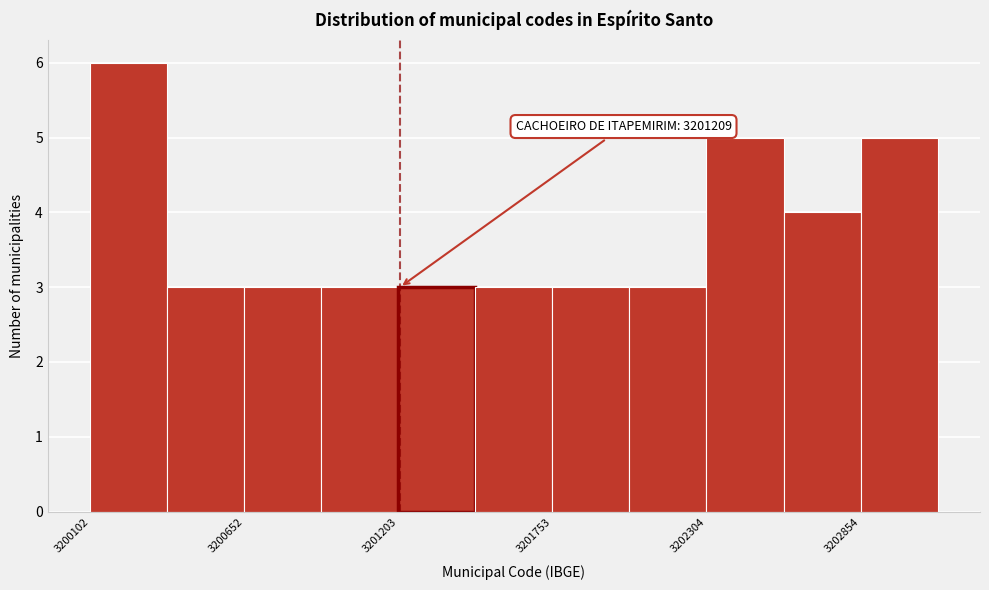

Around what value on the x-axis is the tallest bar? Give the approximate position of its centre, as read against the axis.

3200200